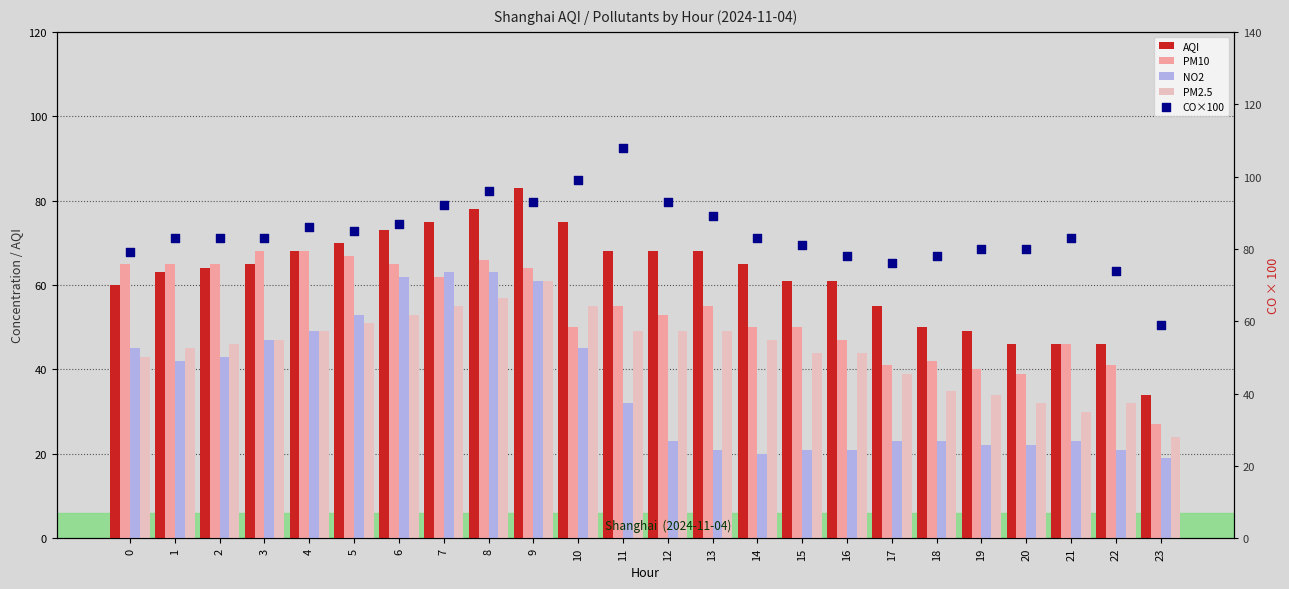

Which series has the largest total across all categories?

CO×100